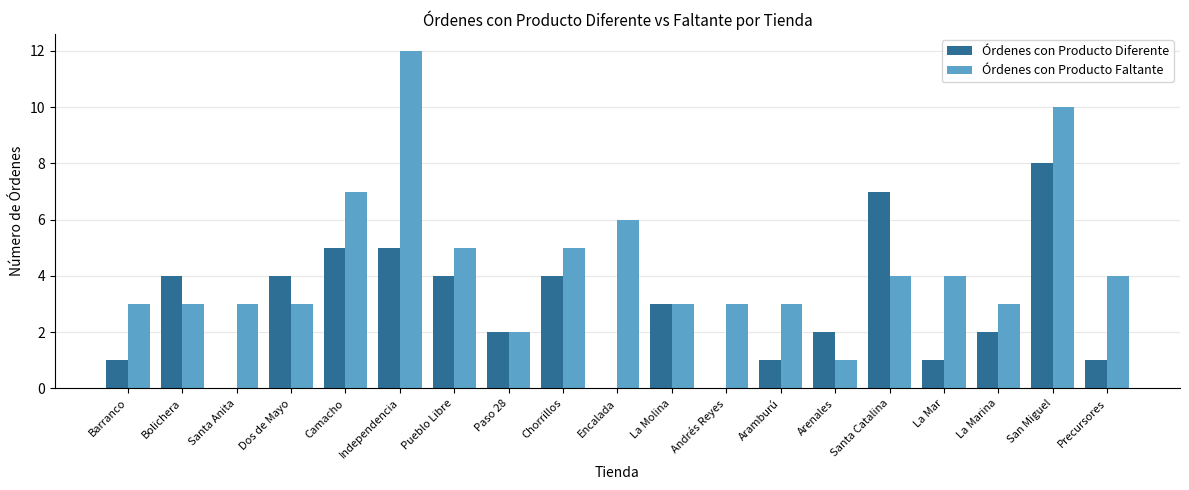

How many distinct data groups are displayed?

2